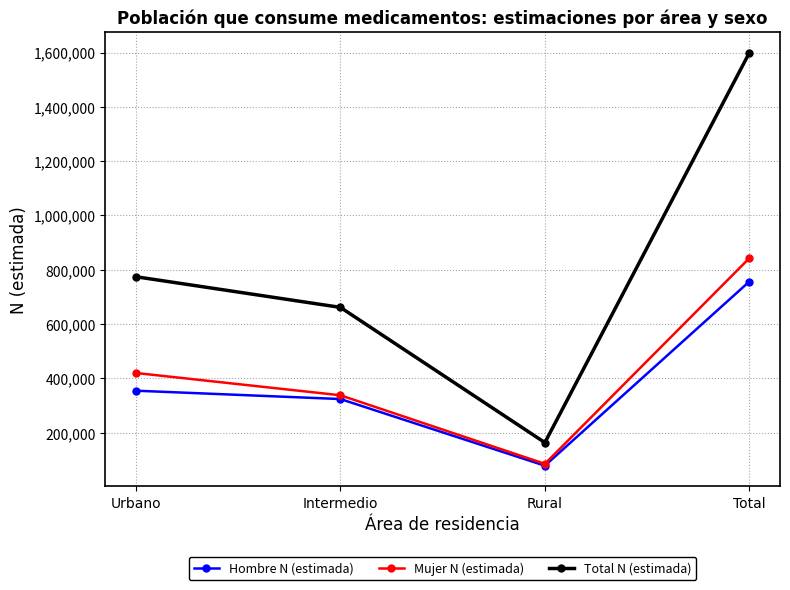

What is the minimum value shown in the chart?

78285